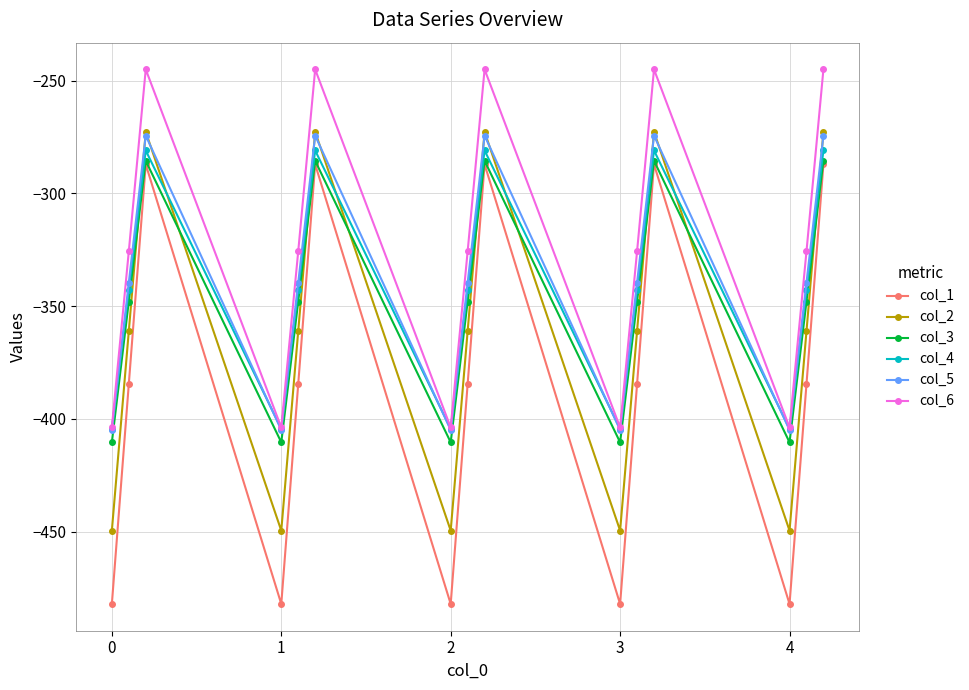

What is the minimum value for col_1?

-482.0